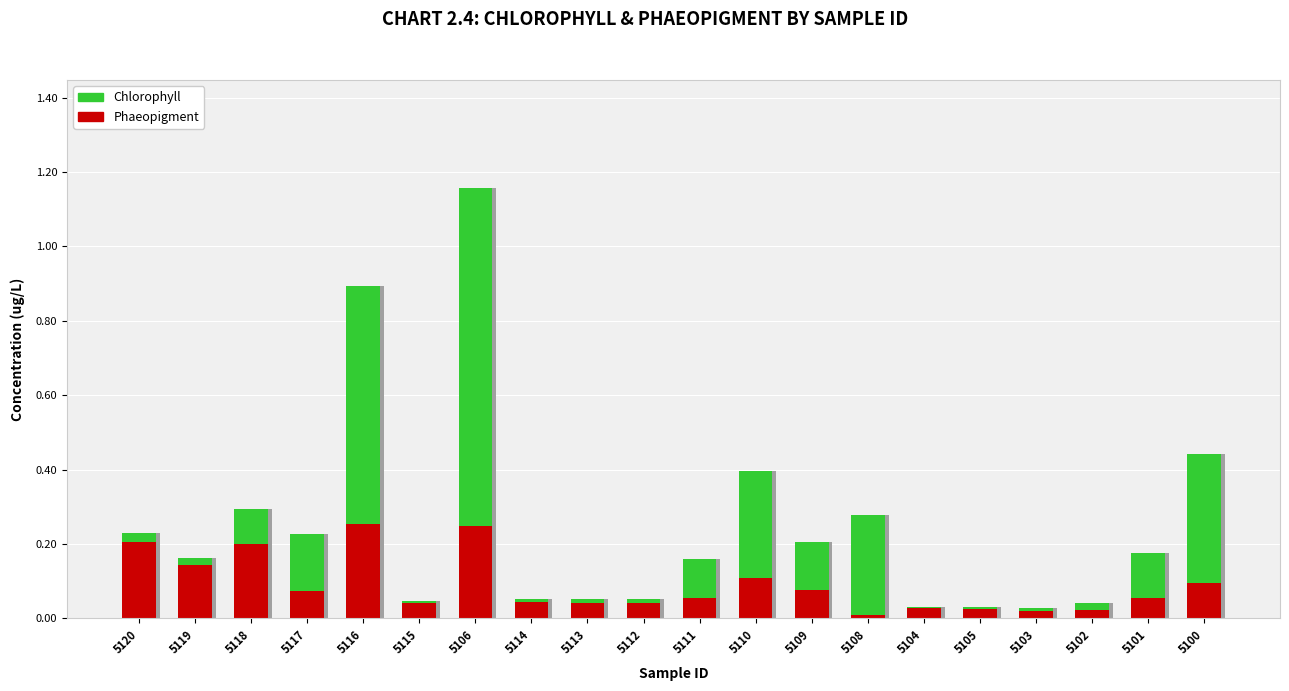

The value of Phaeopigment at 5119 is 0.2. True or false?

False